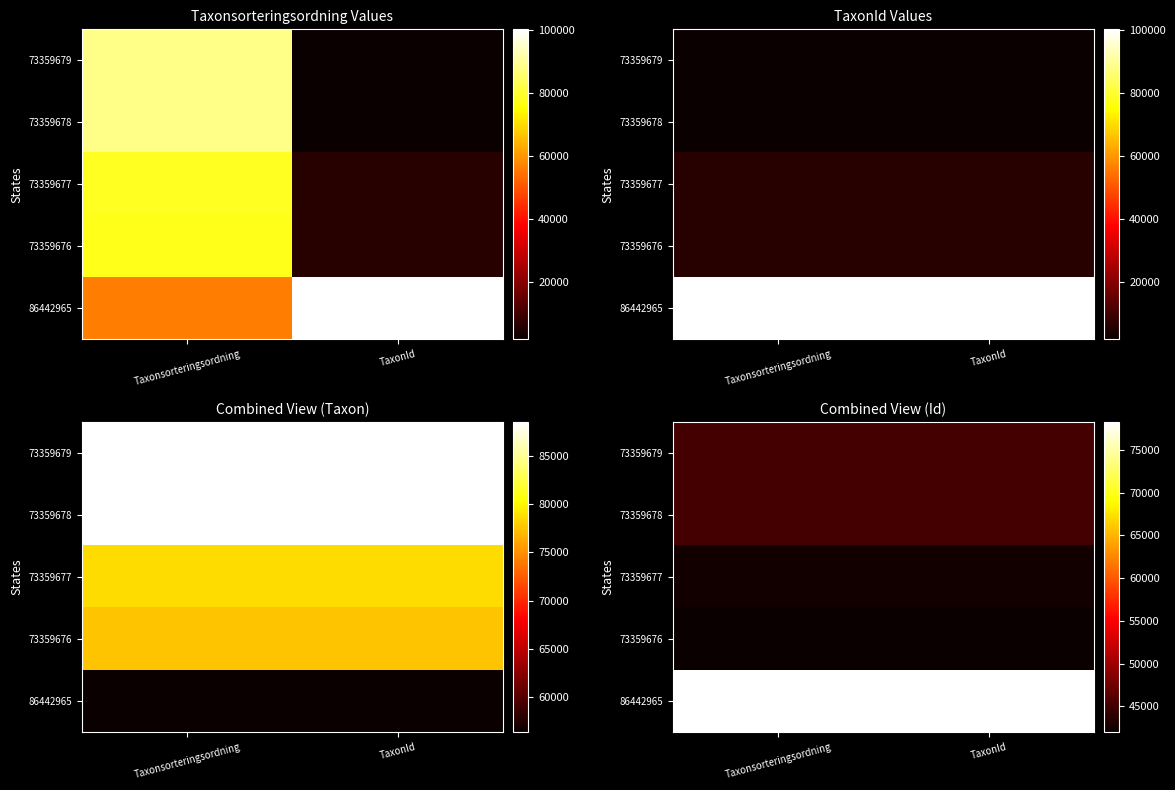

Rank the categories by 86442965 value from lowest to highest.

Taxonsorteringsordning, TaxonId